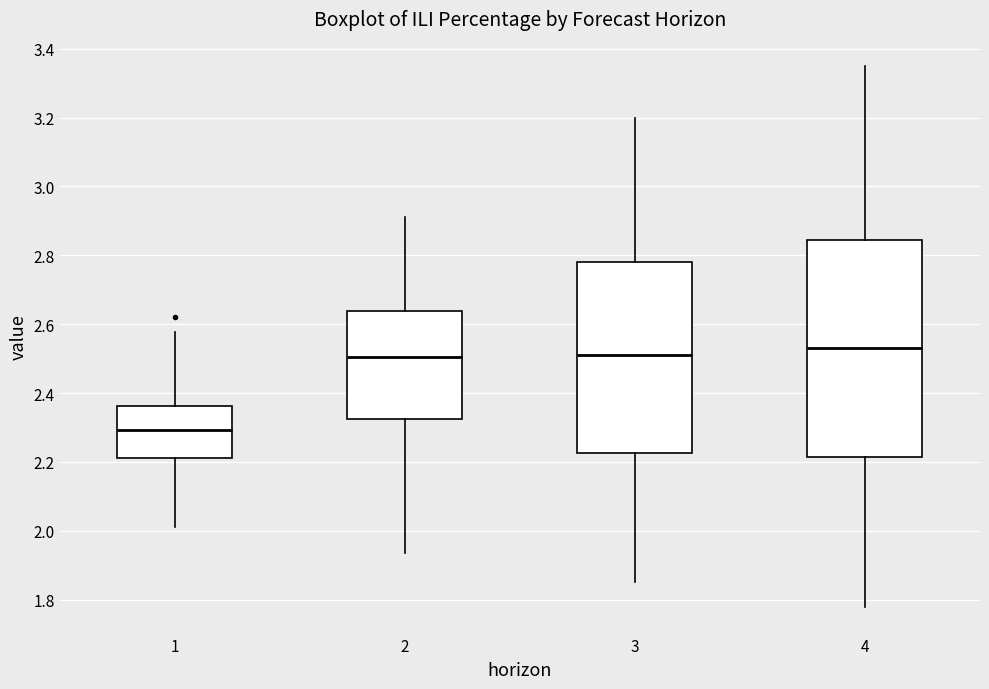

Reading left to right, read every box against the y-axis: the position of its median line, the range the box covers, and the ends of its whiskers. The values are not printed on the chart, so give them approximately, as read against the axis.

1: median 2.30, box 2.22 to 2.36, whiskers 2.02 to 2.58
2: median 2.50, box 2.32 to 2.64, whiskers 1.94 to 2.92
3: median 2.52, box 2.22 to 2.78, whiskers 1.86 to 3.20
4: median 2.54, box 2.22 to 2.84, whiskers 1.78 to 3.36